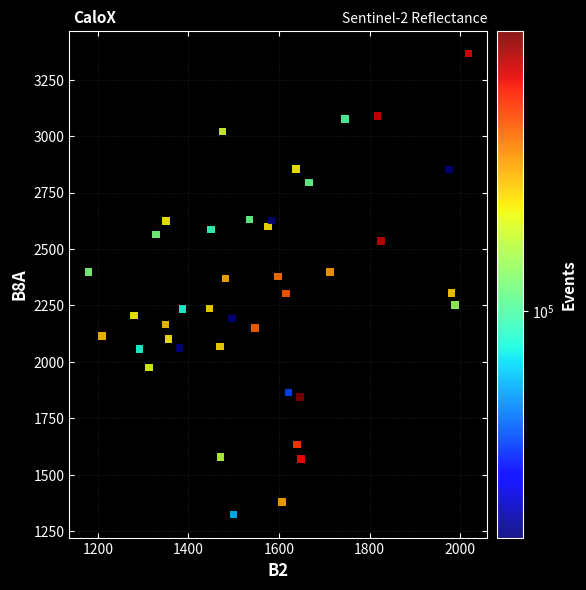

What is the range of X values (max minus min)?

839